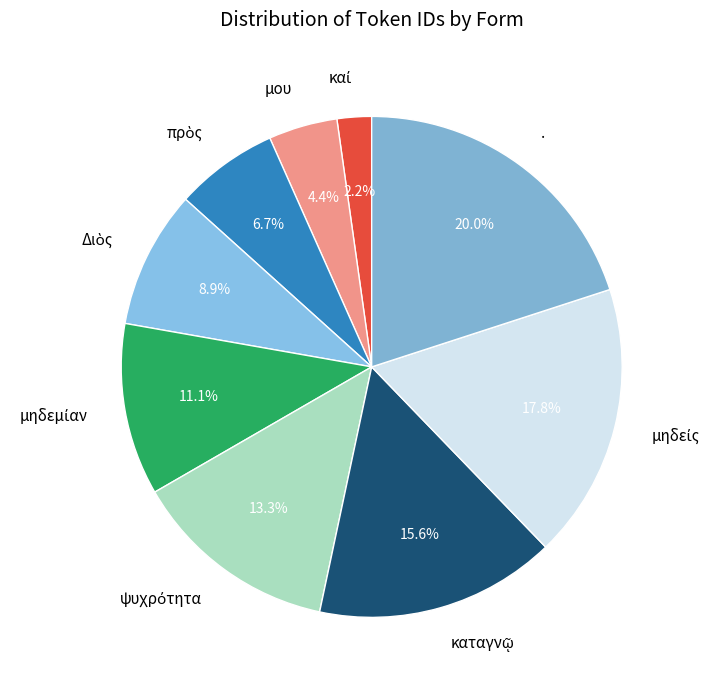

What is the largest slice in the pie chart?

.